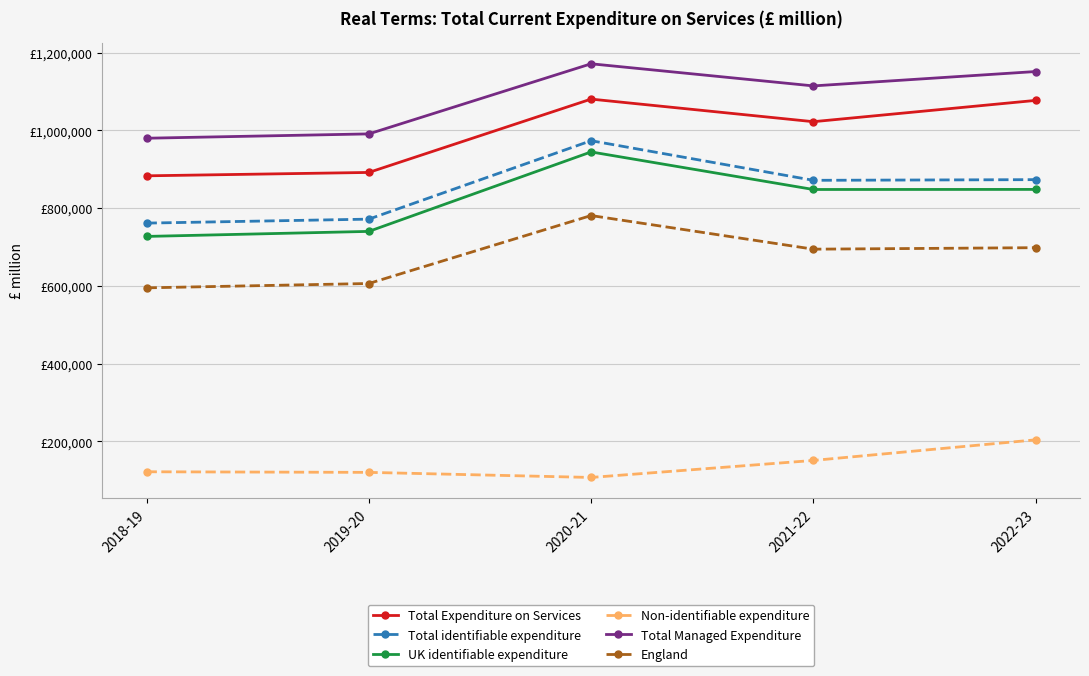

At which label does Total Managed Expenditure first exceed 1114454?

2020-21